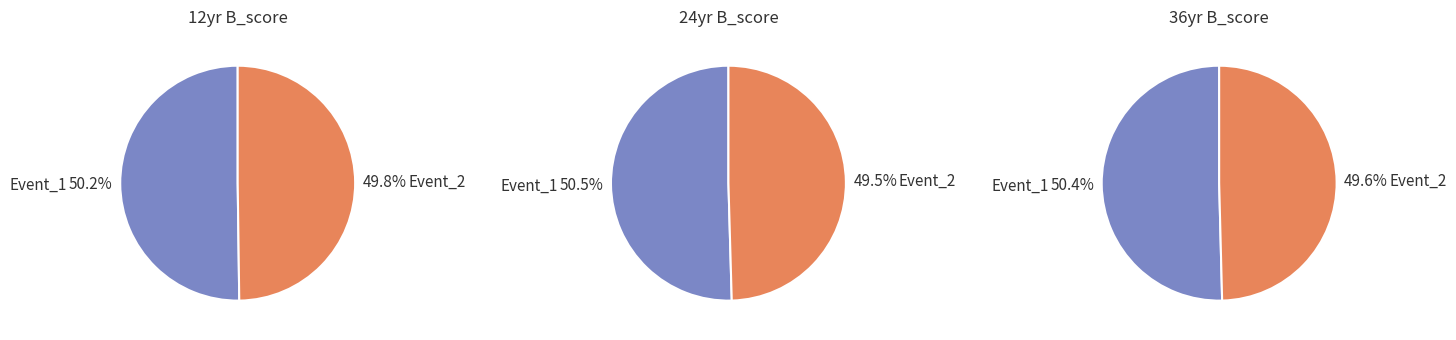

How many segments does this pie chart have?

2